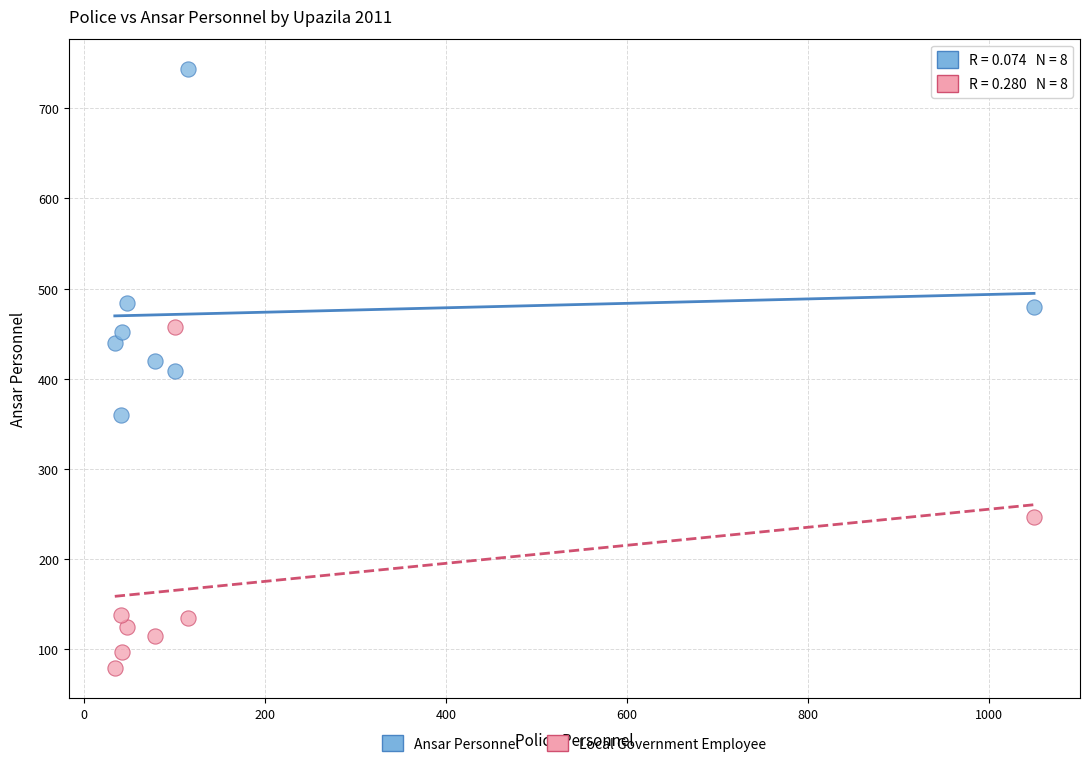

Across all data points, what is the range of X values (max minus min)?

1016